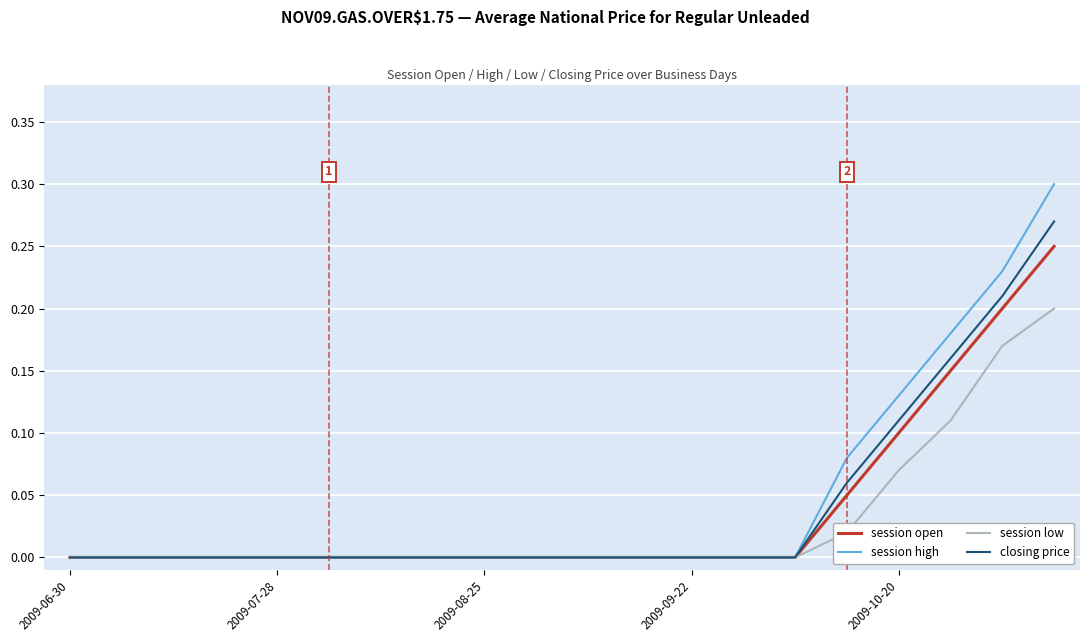

List the series in order of their peak value, lowest first.

session low, session open, closing price, session high